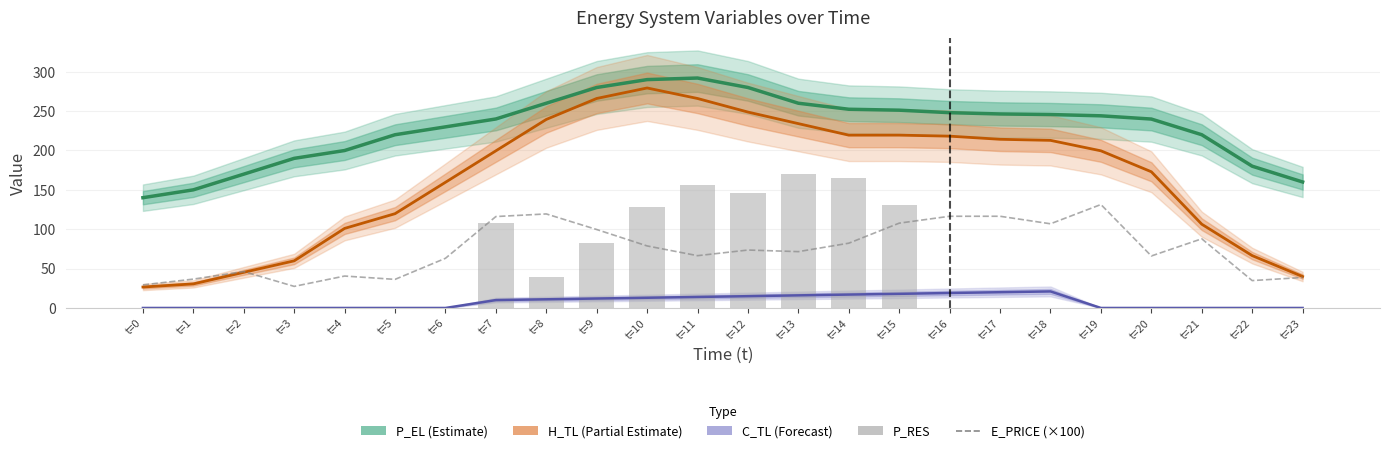

What is the spread (max minus min) of values at t=23?

160.0